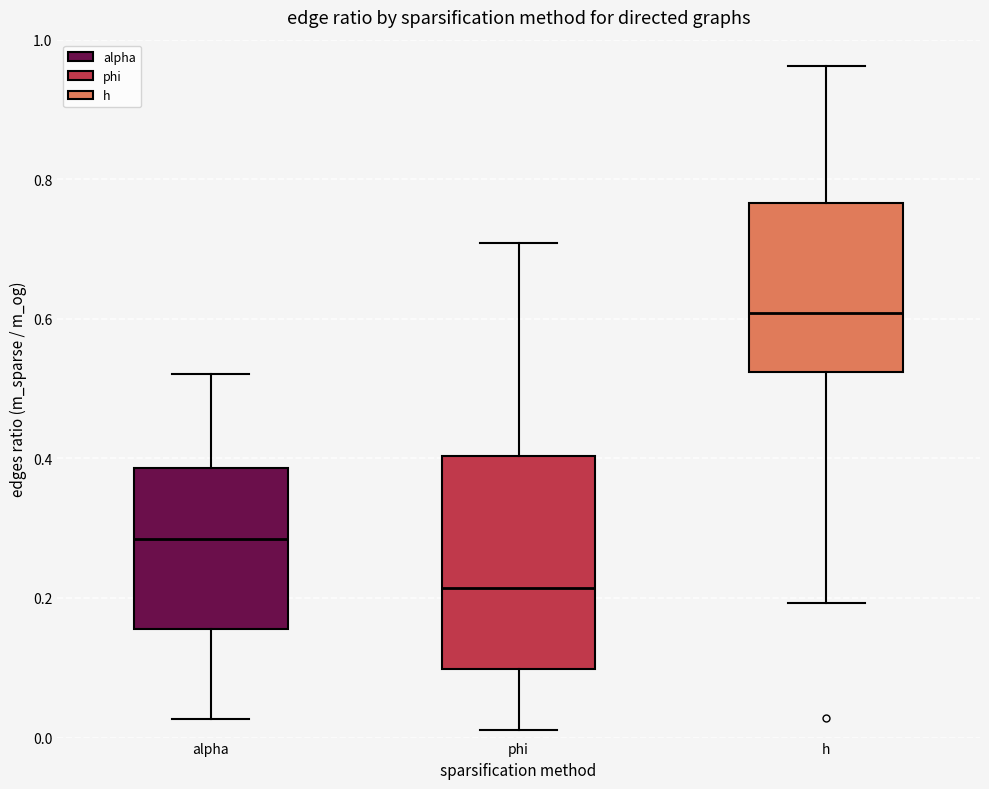

Which box has the highest median line?

h